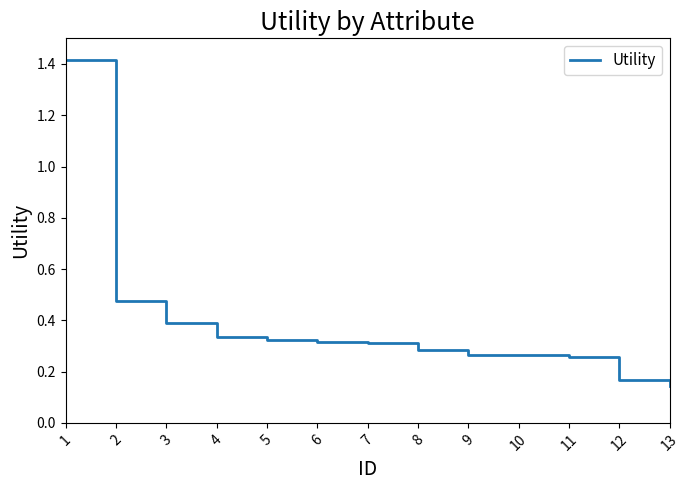

What is the difference between the maximum and minimum values?

1.3